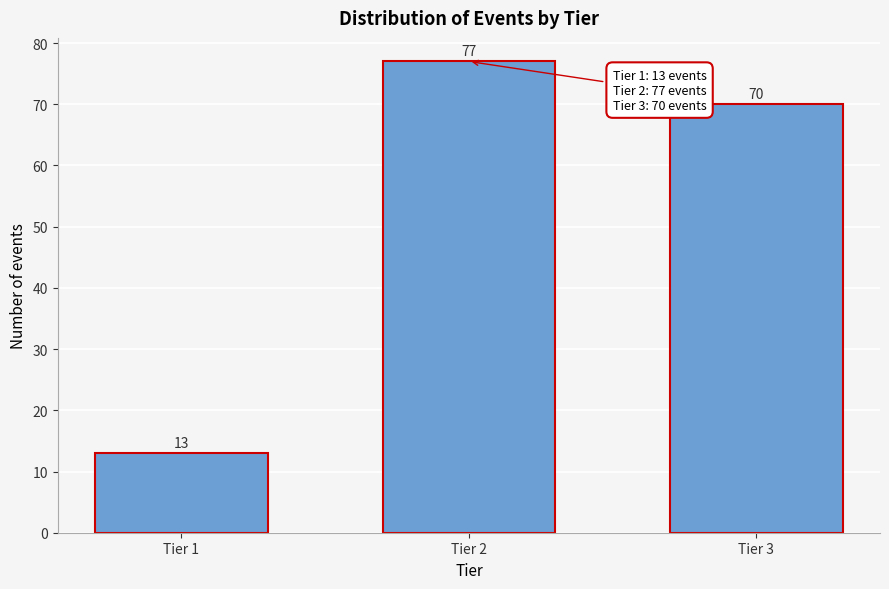

Reading left to right, extract all data points from this chart.

Tier 1=13	Tier 2=77	Tier 3=70